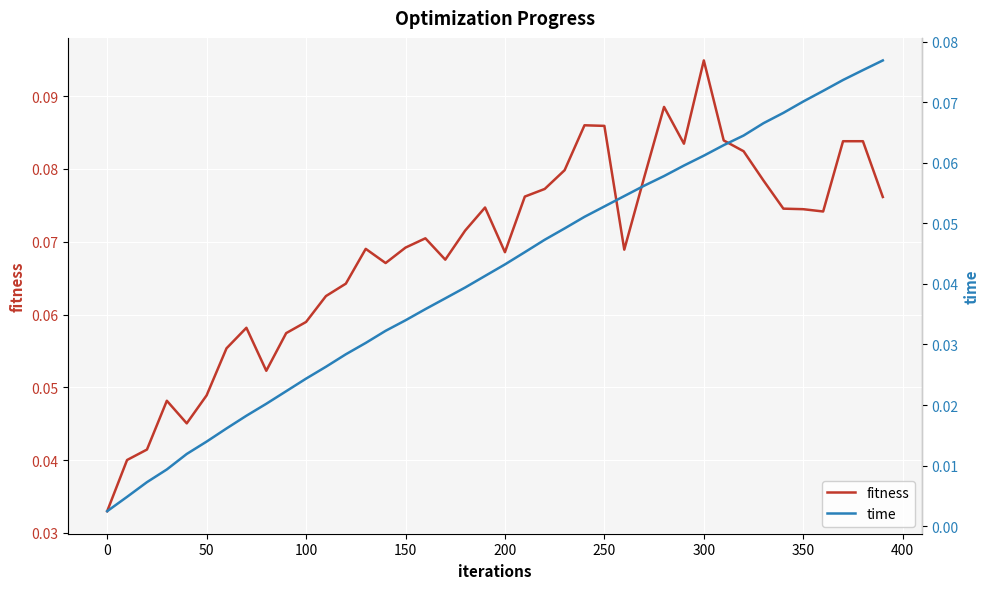

At which label does fitness reach its peak?

300